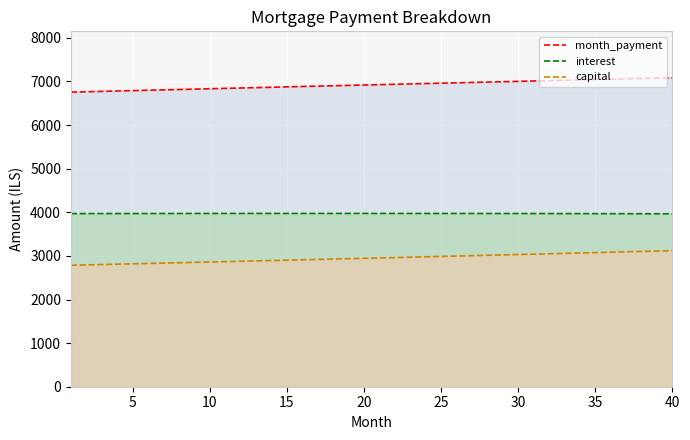

Where does the month_payment (line) series first go above 6927?

20